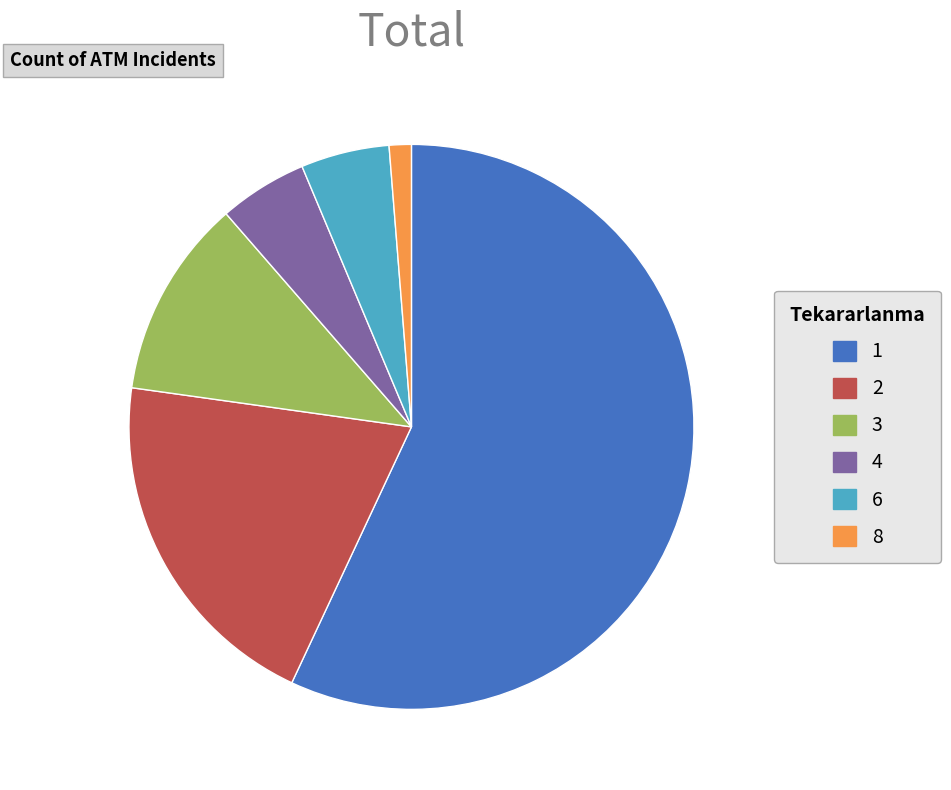

Is 8 the majority of the pie?

No